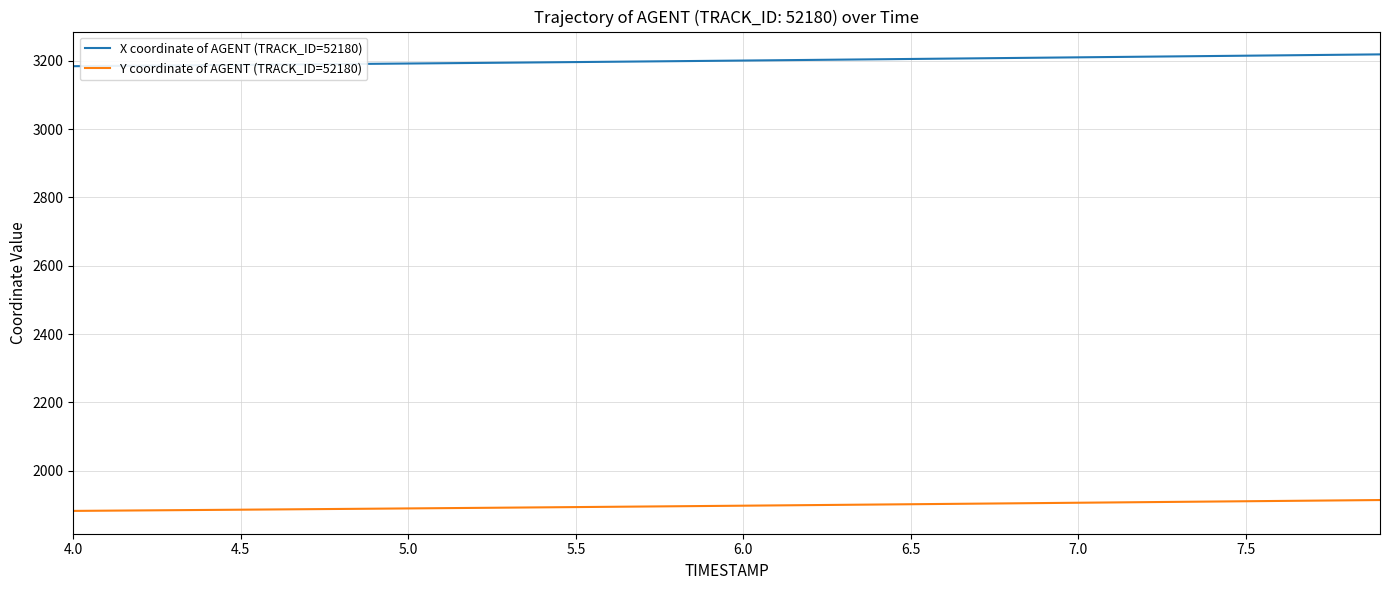

Count the number of categories in the chart.

40